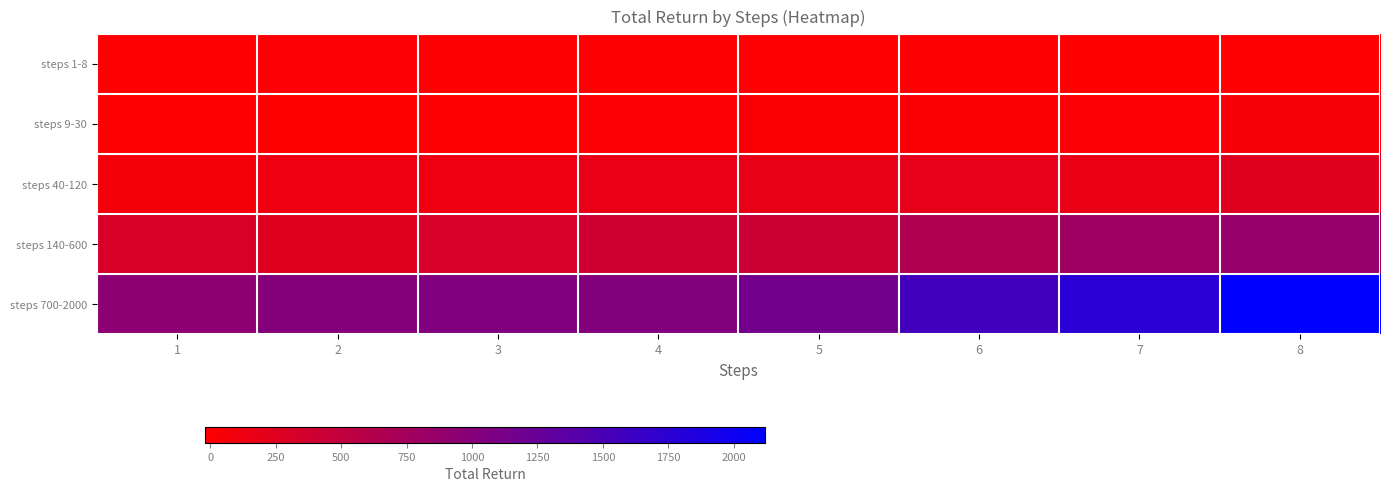

At how many categories does at least one series exceed 1066?

4